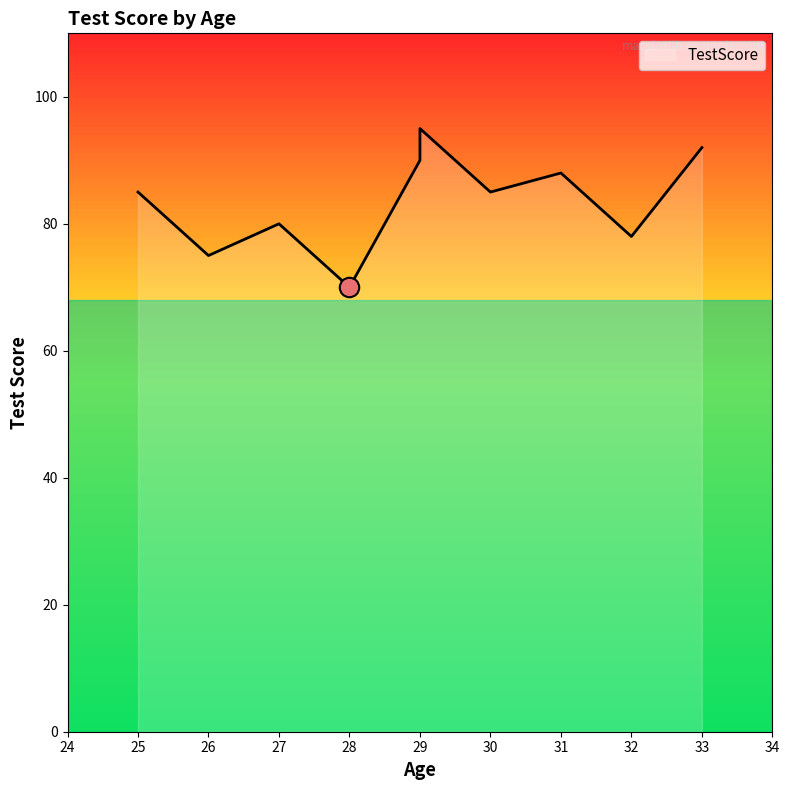

Is it true that the value at 33 is 92?

True